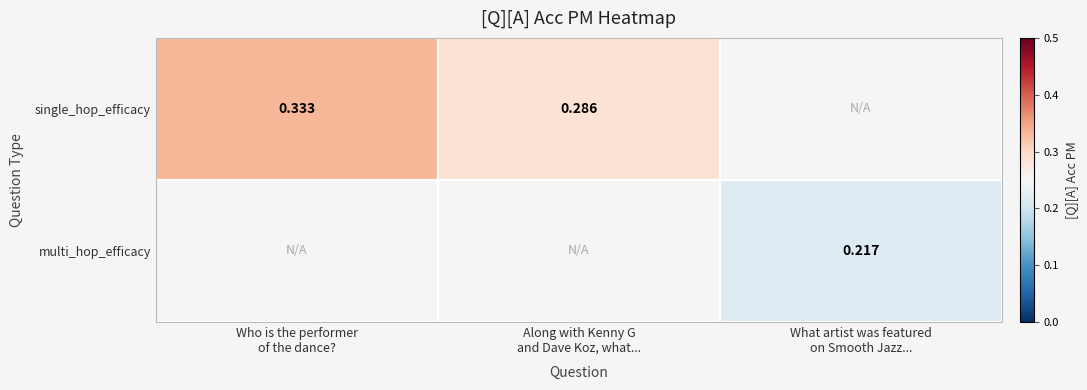

Rank the categories by multi_hop_efficacy value from lowest to highest.

Who is the performer of the dance?, Along with Kenny G and Dave Koz, what..., What artist was featured on Smooth Jazz...